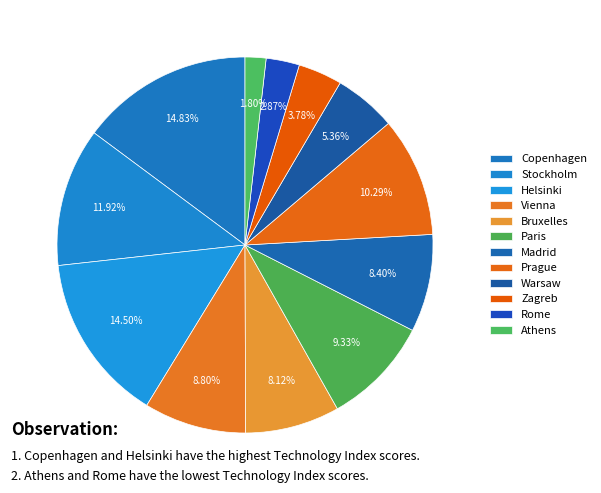

Is there any slice that represents more than half of the pie?

No